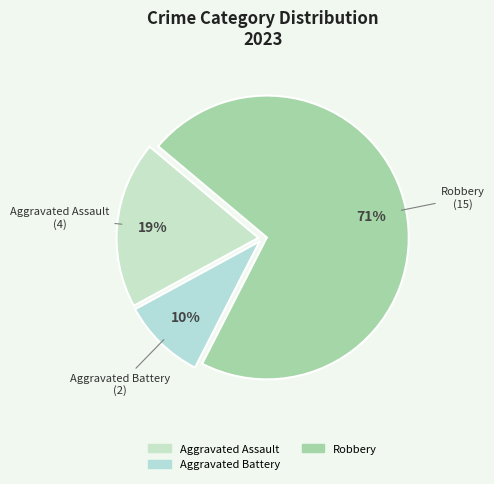

Count the number of slices in the pie.

3